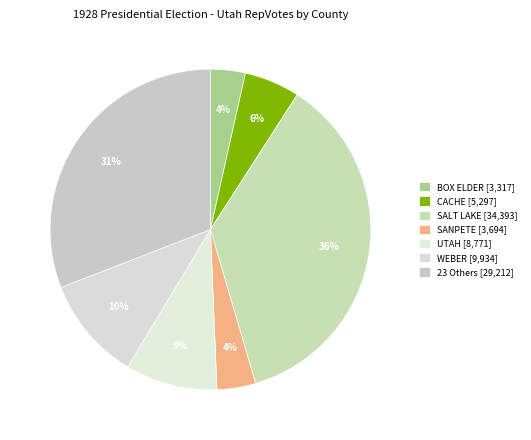

How many slices are in this pie chart?

7